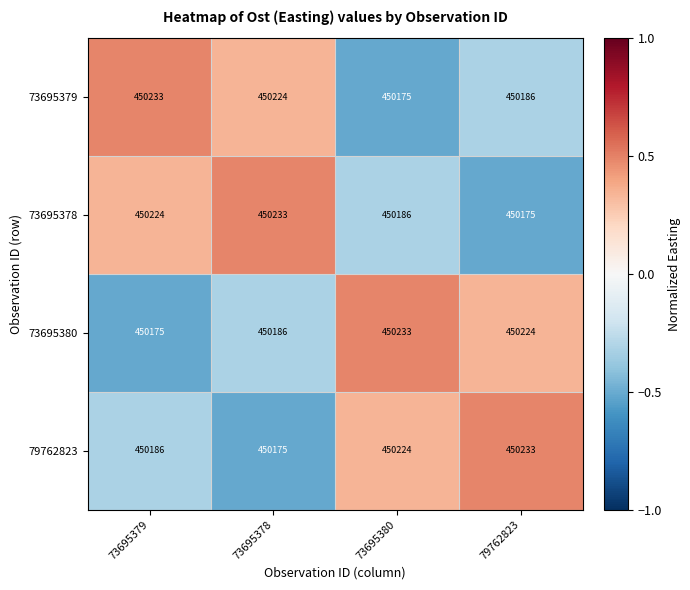

What is the maximum value shown in the chart?

450233